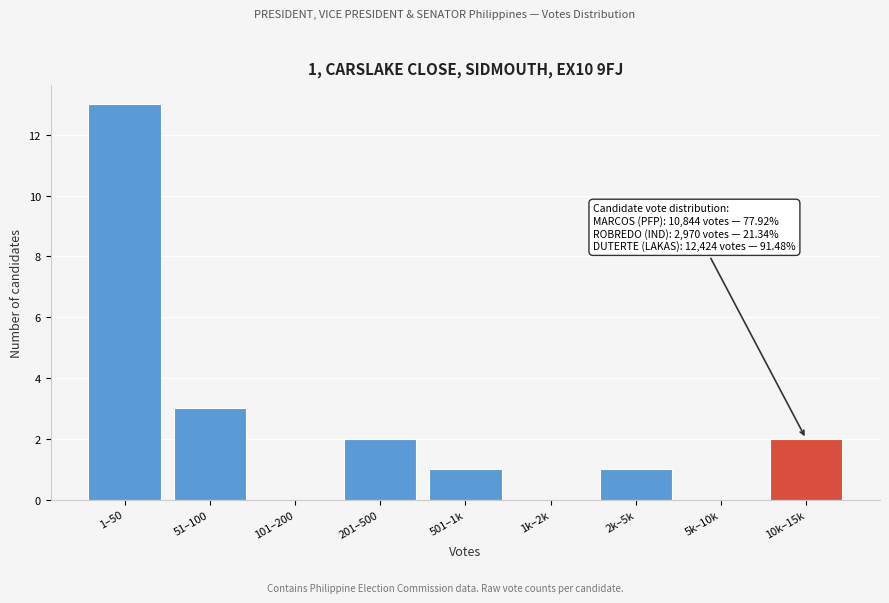

Reading left to right, list all the values displayed in this chart.

1–50=13	51–100=3	101–200=0	201–500=2	501–1k=1	1k–2k=0	2k–5k=1	5k–10k=0	10k–15k=2